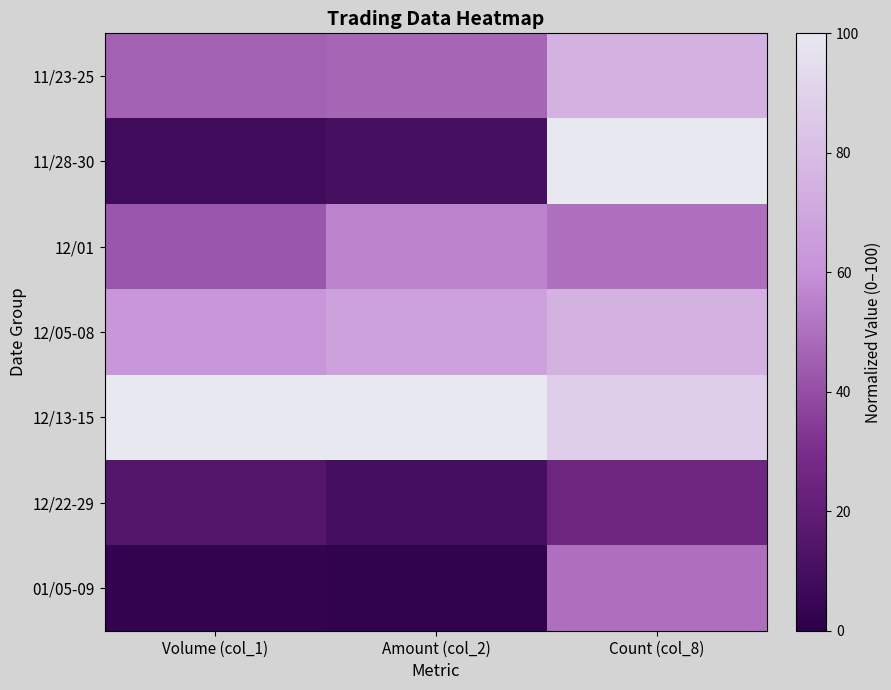

Reading left to right, list all the values displayed in this chart.

11/23-25: Volume (col_1)=45.7	Amount (col_2)=47.1	Count (col_8)=75.0
11/28-30: Volume (col_1)=7.8	Amount (col_2)=10.2	Count (col_8)=100.0
12/01: Volume (col_1)=42.4	Amount (col_2)=55.5	Count (col_8)=50.0
12/05-08: Volume (col_1)=62.2	Amount (col_2)=67.5	Count (col_8)=75.0
12/13-15: Volume (col_1)=100.0	Amount (col_2)=100.0	Count (col_8)=87.5
12/22-29: Volume (col_1)=15.2	Amount (col_2)=9.5	Count (col_8)=25.0
01/05-09: Volume (col_1)=2.4	Amount (col_2)=1.7	Count (col_8)=50.0